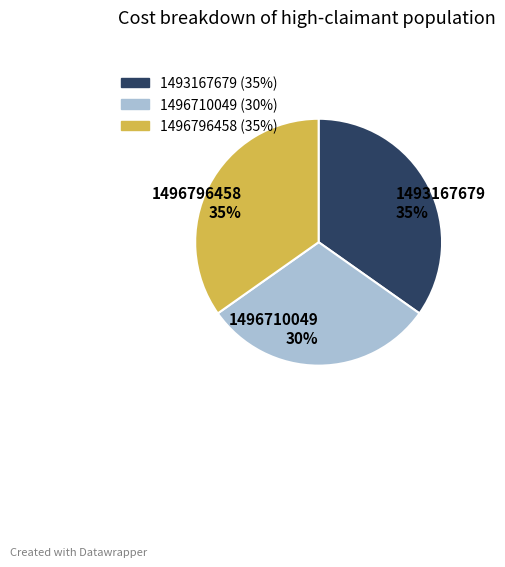

Is it true that 1496796458 is 35% of the pie?

True